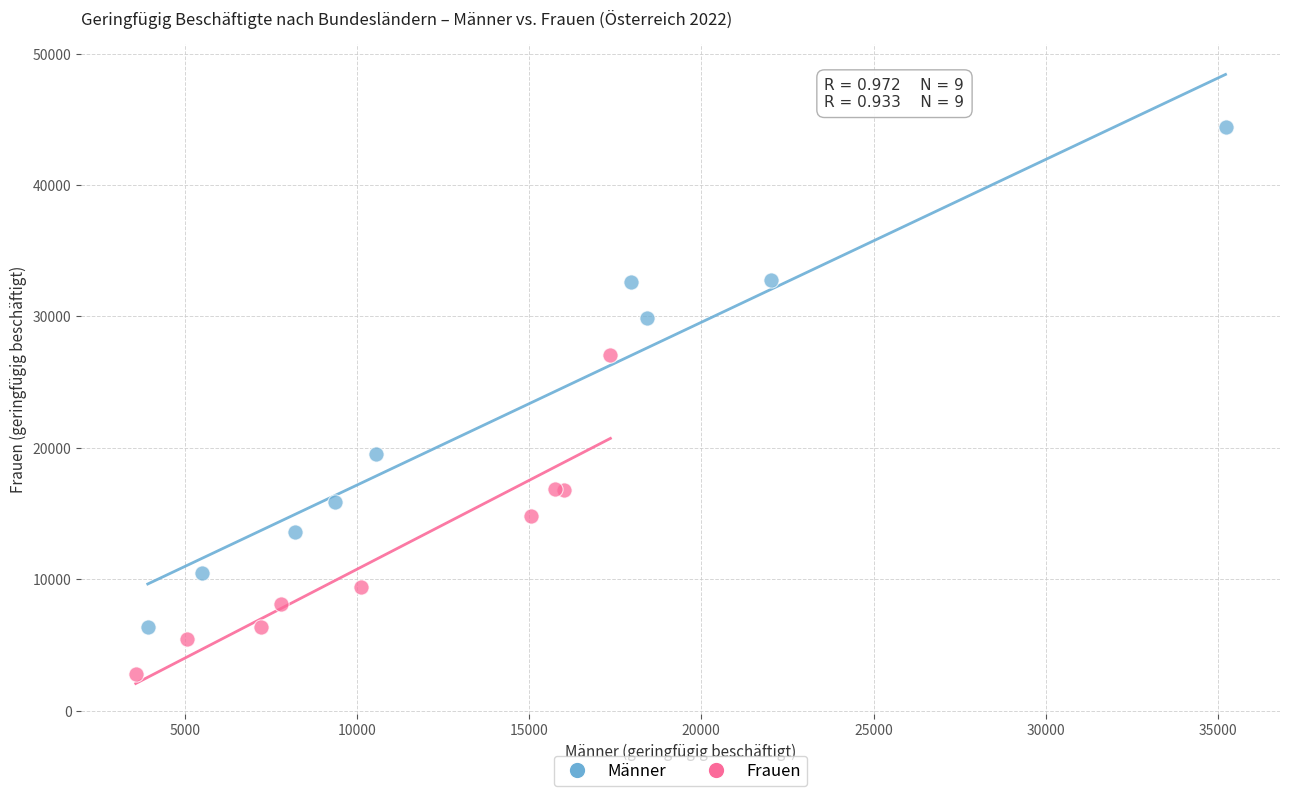

Which series contains the highest Y value?

Männer